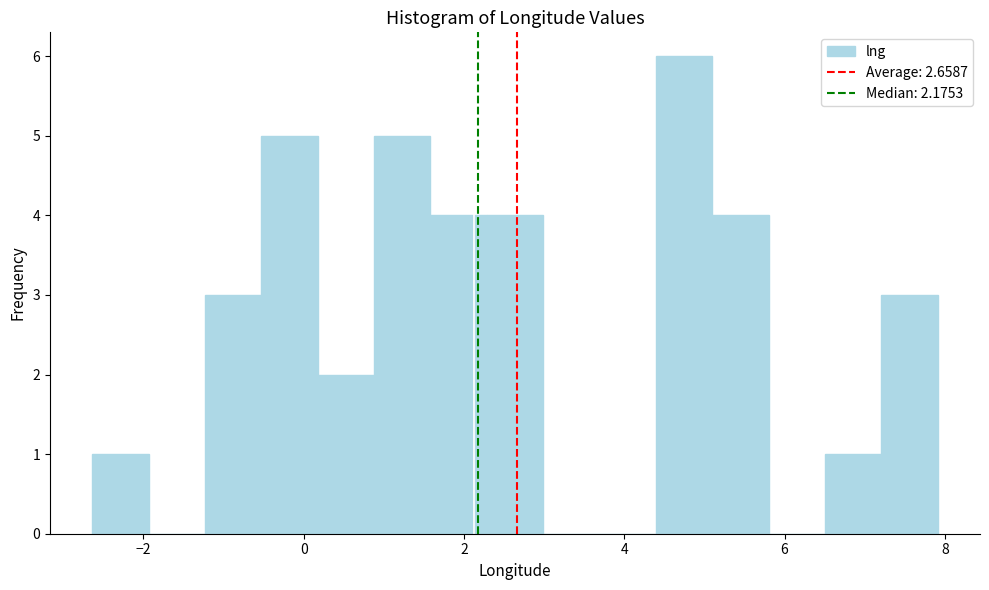

Around what value on the x-axis is the tallest bar? Give the approximate position of its centre, as read against the axis.

4.8